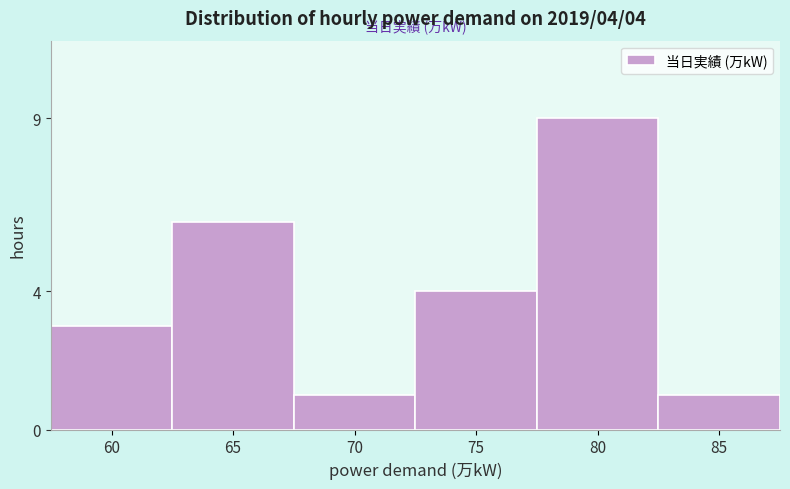

Reading right to left, transcribe all the data shown in this chart.

1	9	4	1	6	3